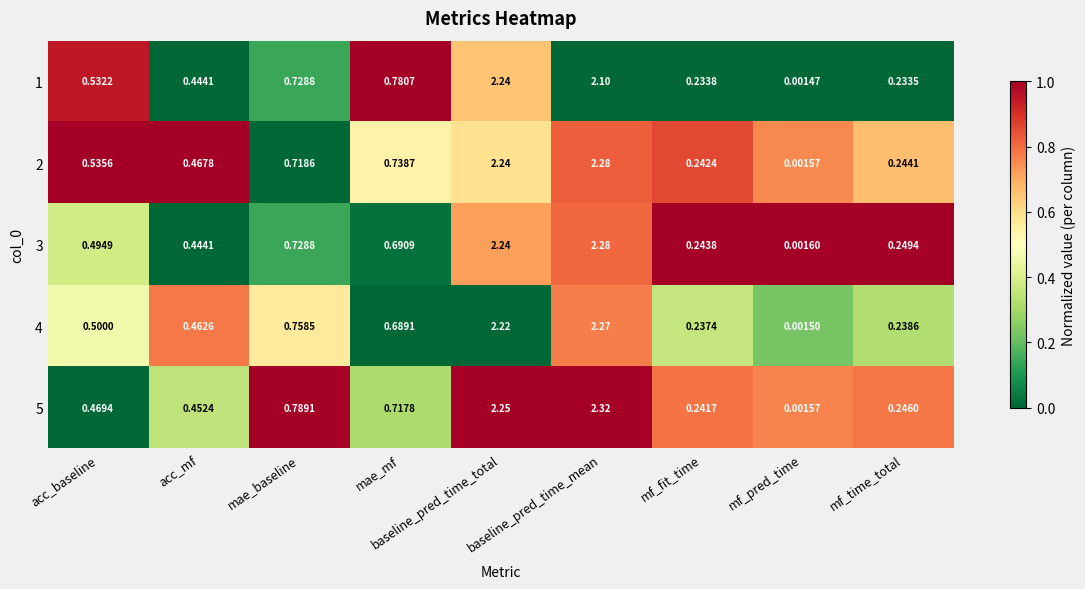

At which label does 2 reach its minimum?

mf_pred_time